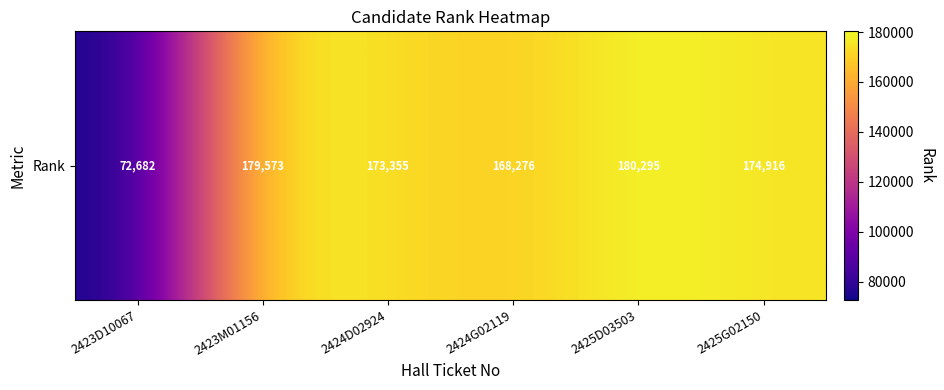

How many distinct data groups are displayed?

1